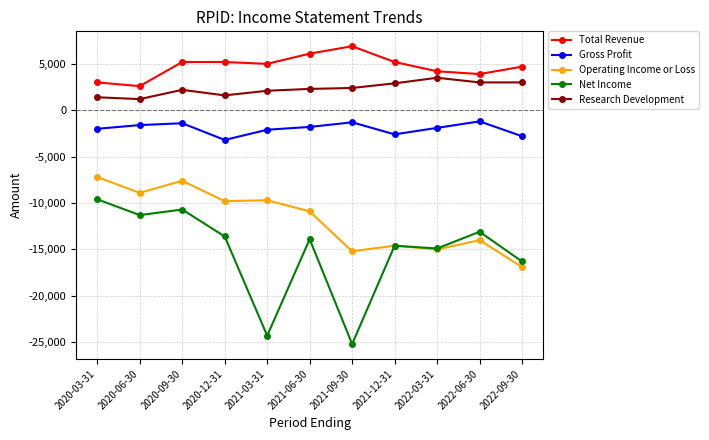

At which category does the chart reach its peak across all series?

2021-09-30